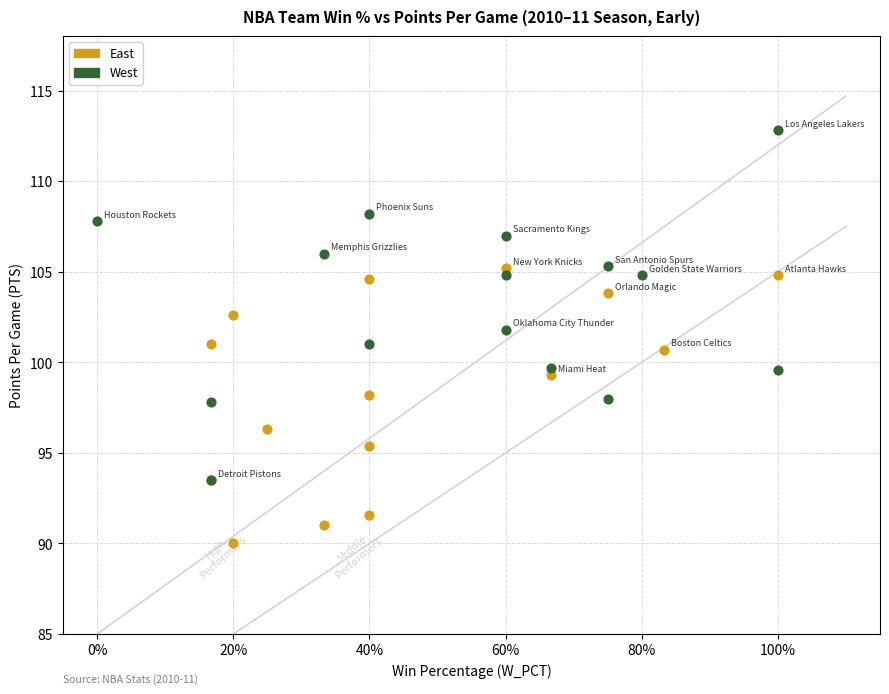

Which series has the widest spread of Y values?

West